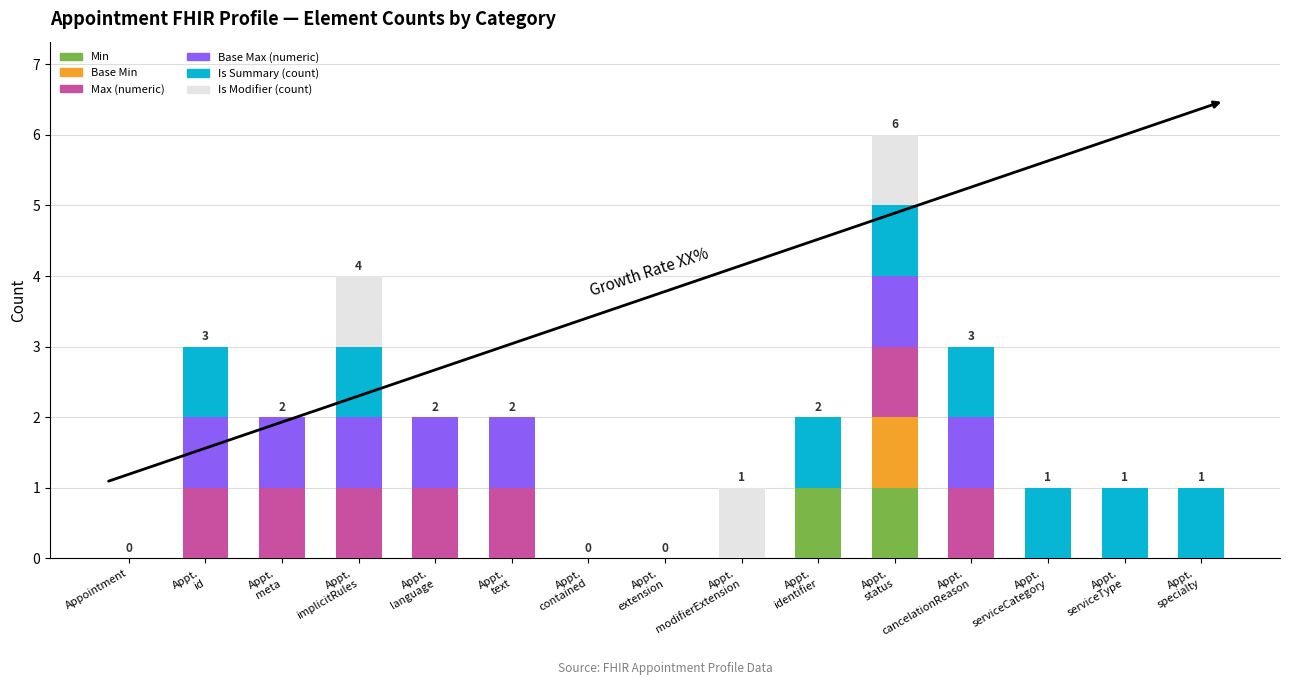

At which category is the sum across all series the highest?

Appt.
status